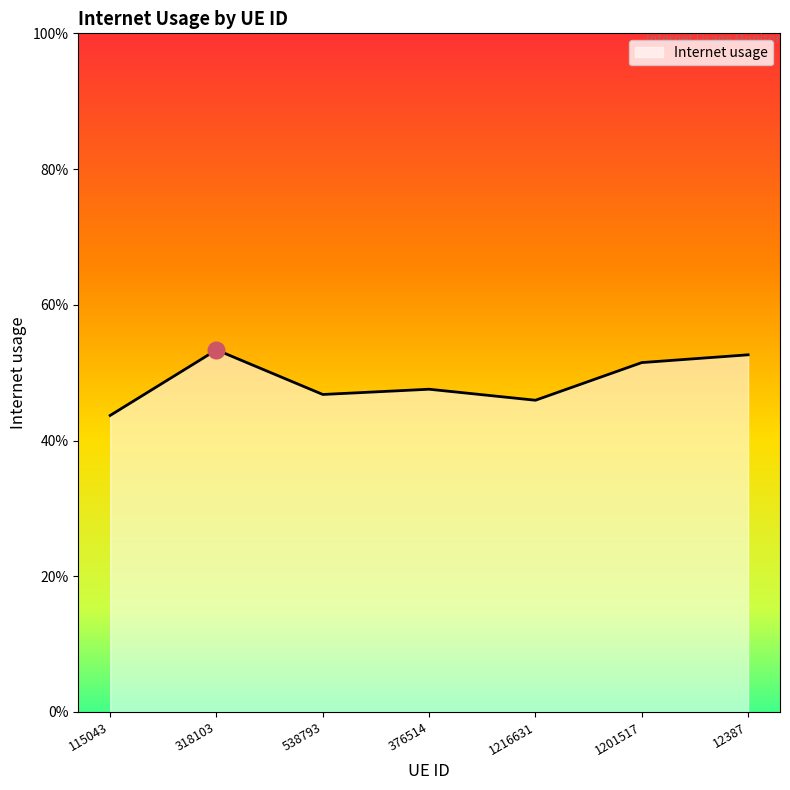

At which category does the data reach its first local peak?

318103